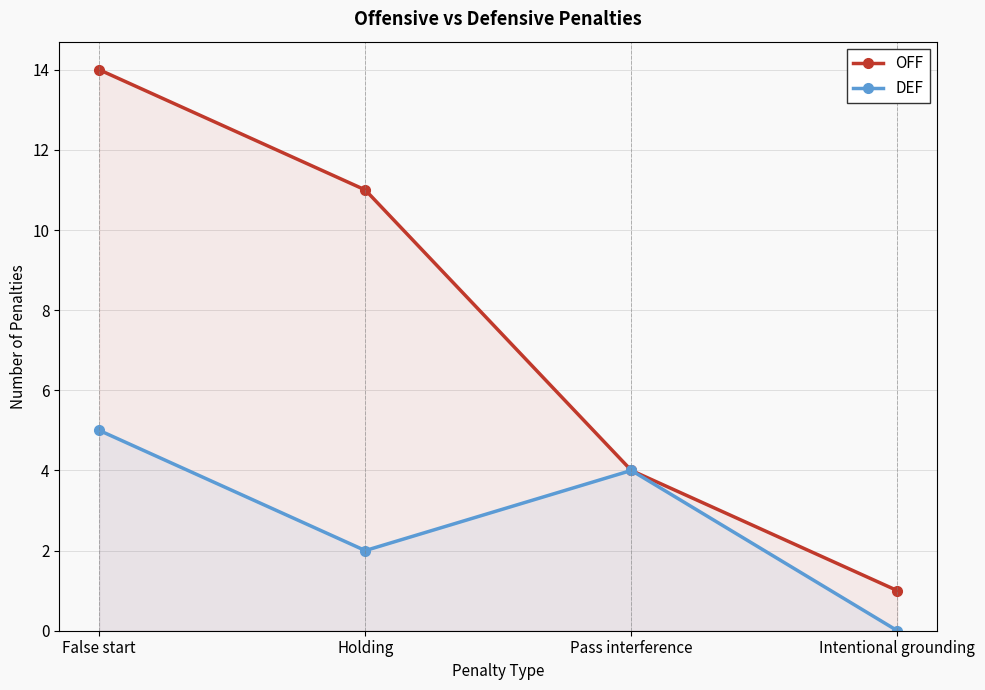

Between Pass interference and Holding, which is larger?

Holding